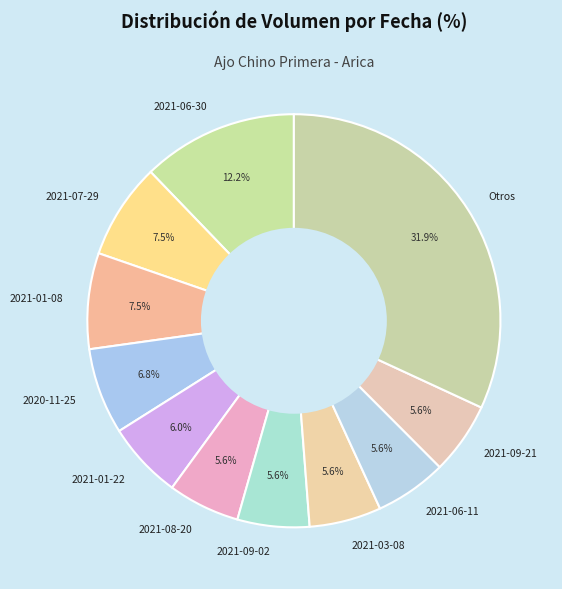

How much of the chart is everything except 2021-09-02?

94.4%